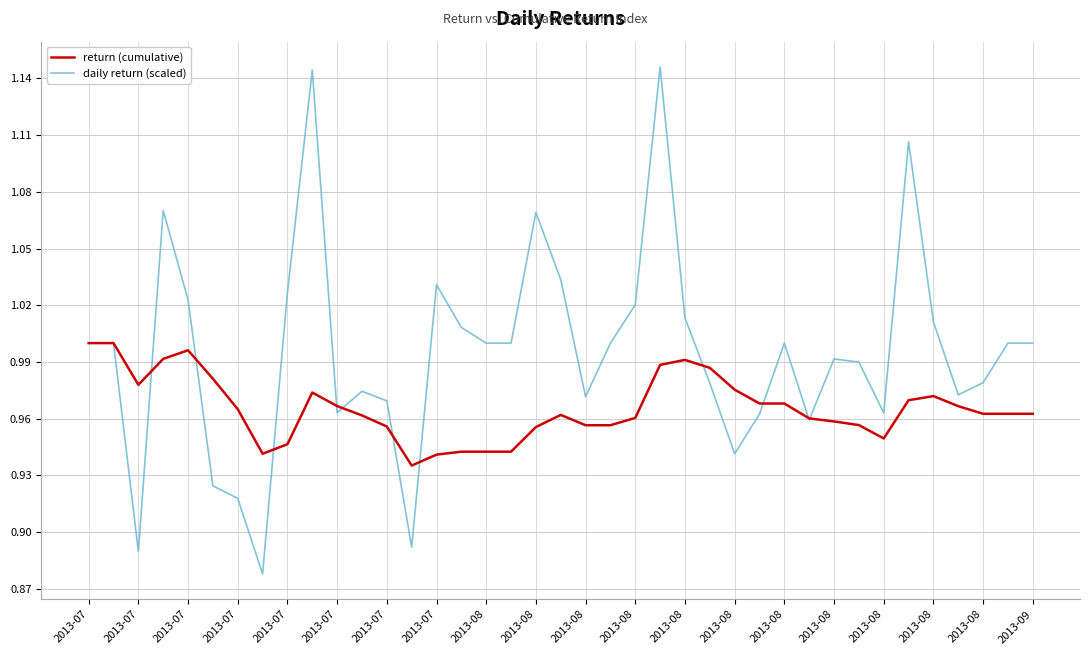

Which series has the largest total across all categories?

daily return (scaled)